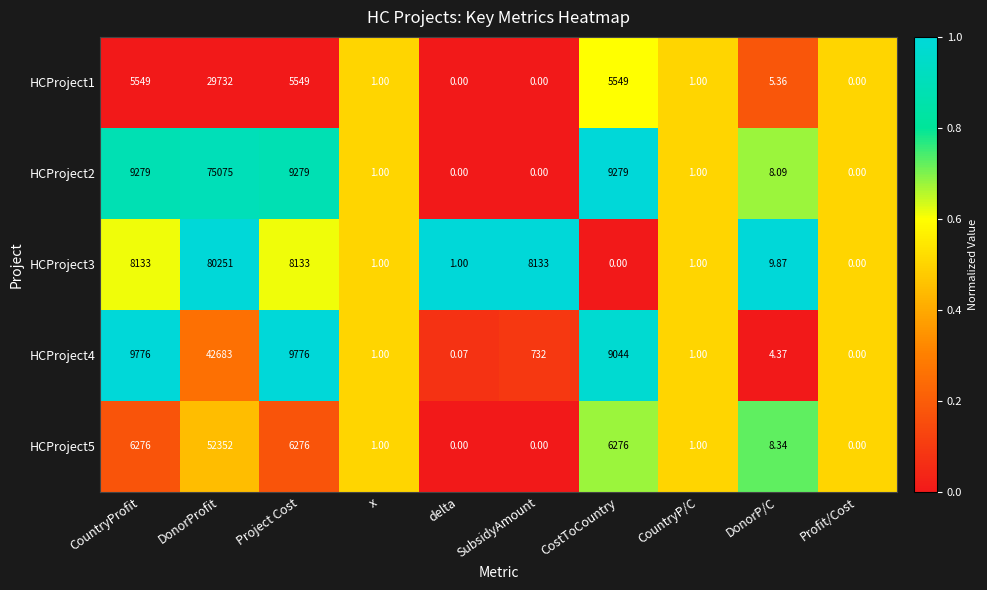

Count the number of data series in this chart.

5